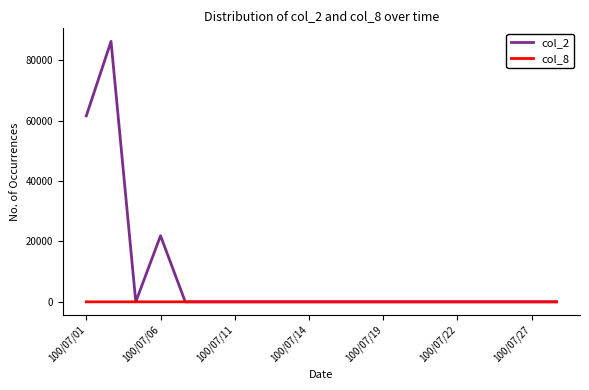

How many lines are shown in the chart?

2